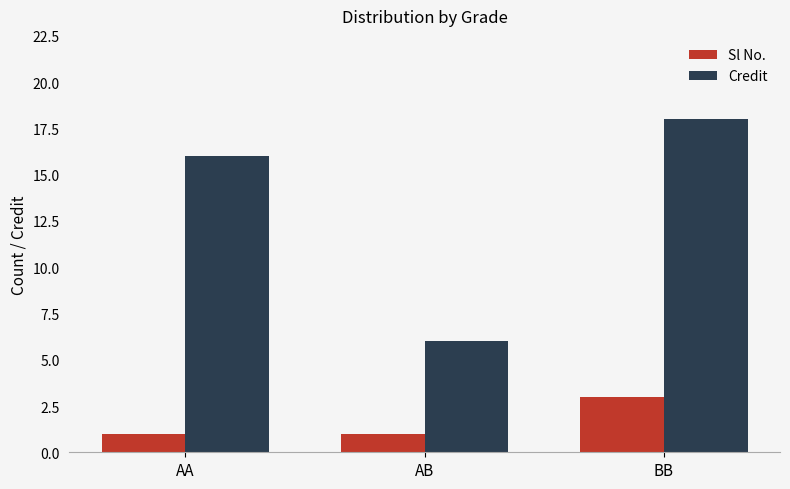

How many data points in Credit are less than 16?

1